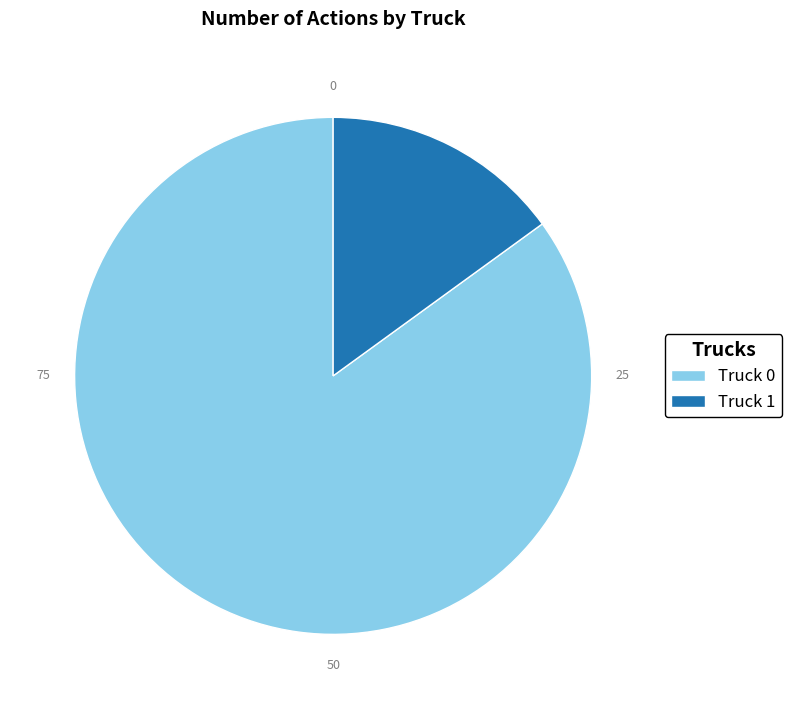

Which slice is the smallest?

Truck 1